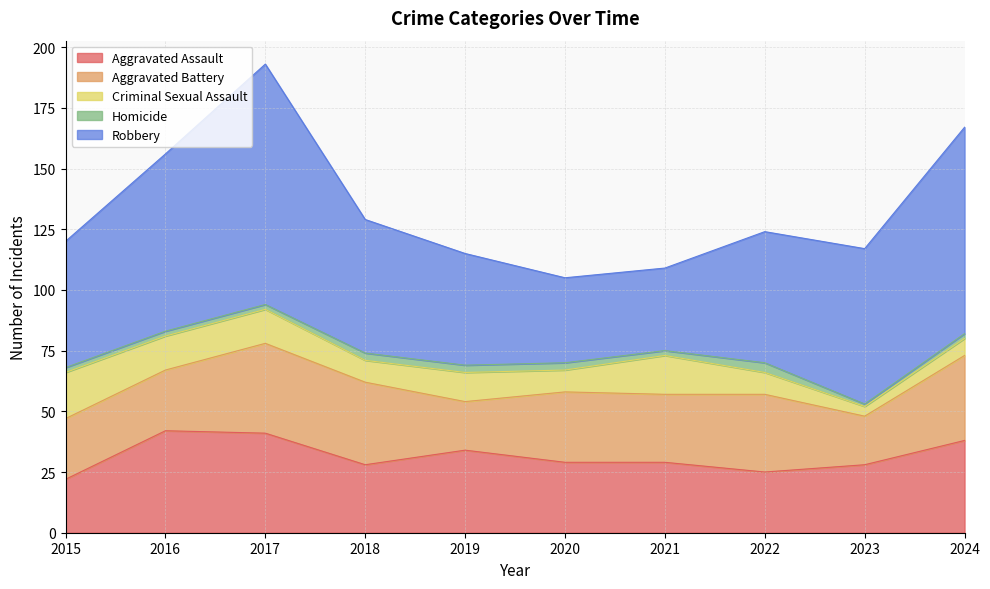

Is the value of Aggravated Assault at 2016 greater than the value of Robbery at 2021?

Yes